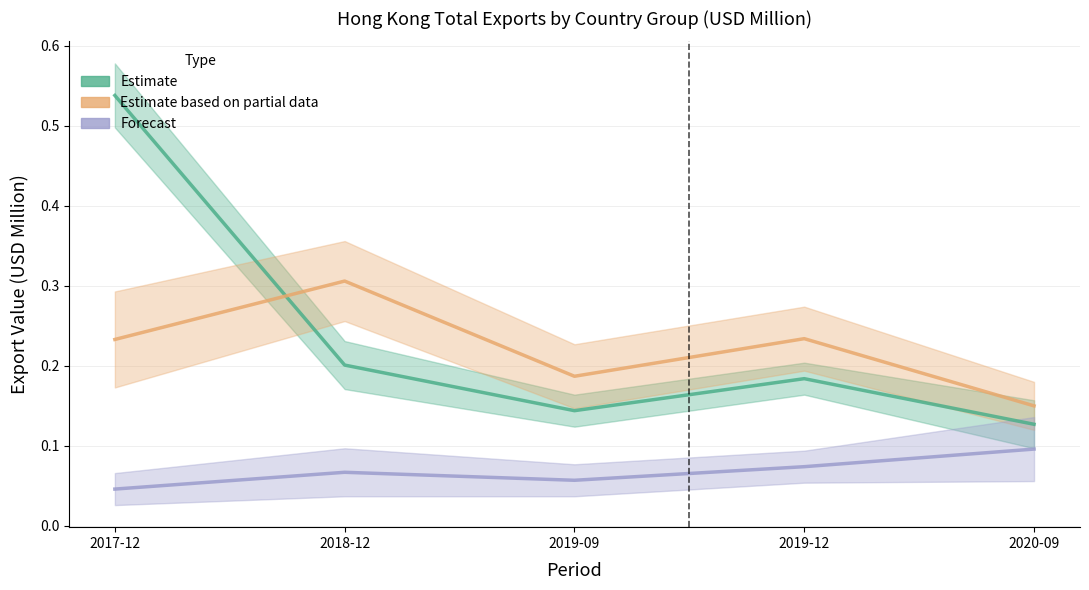

Is it true that Estimate (JAPAN, GERMANY, SINGAPORE, KOREA REP, FRANCE, THAILAND) equals 0.0 at 2018-12?

False